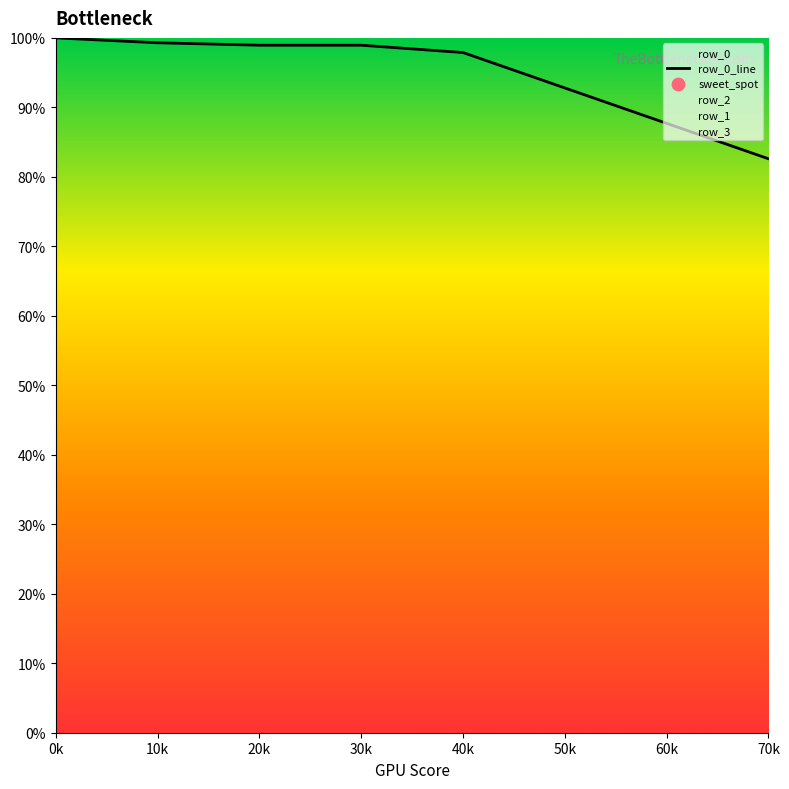

Approximately how many times larger is the value at 50k compared to 20k?

0.9